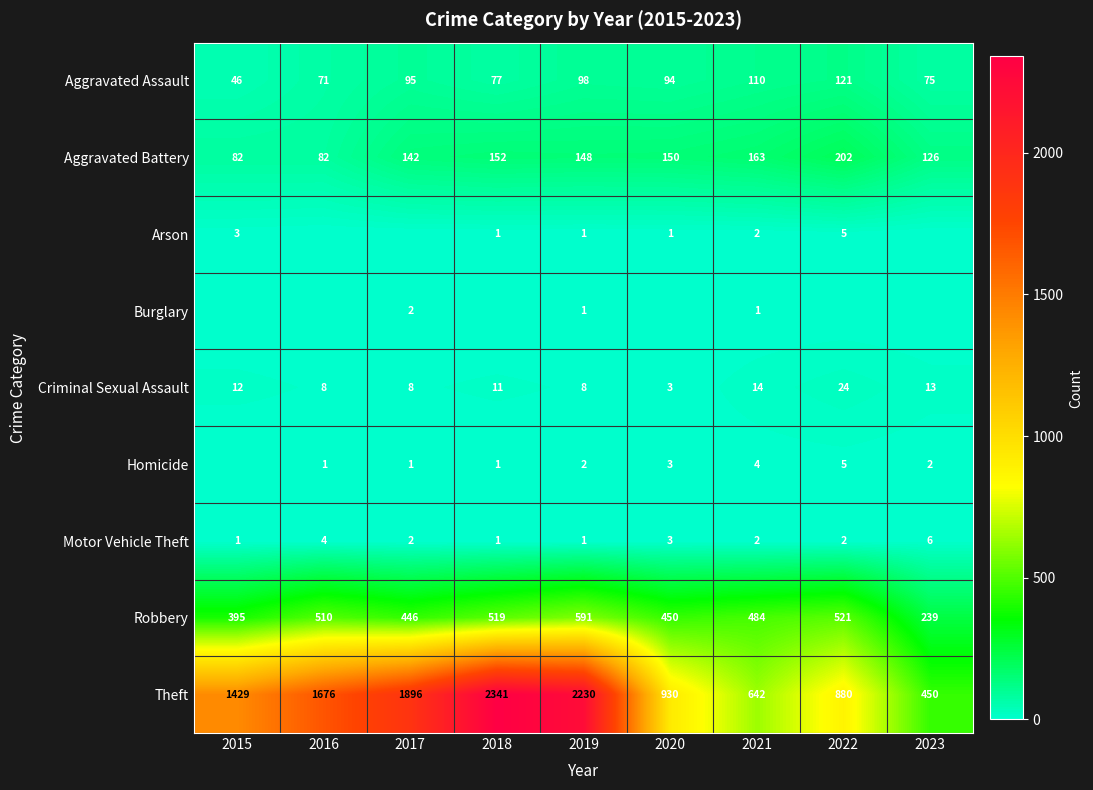

How many series are shown in this chart?

9